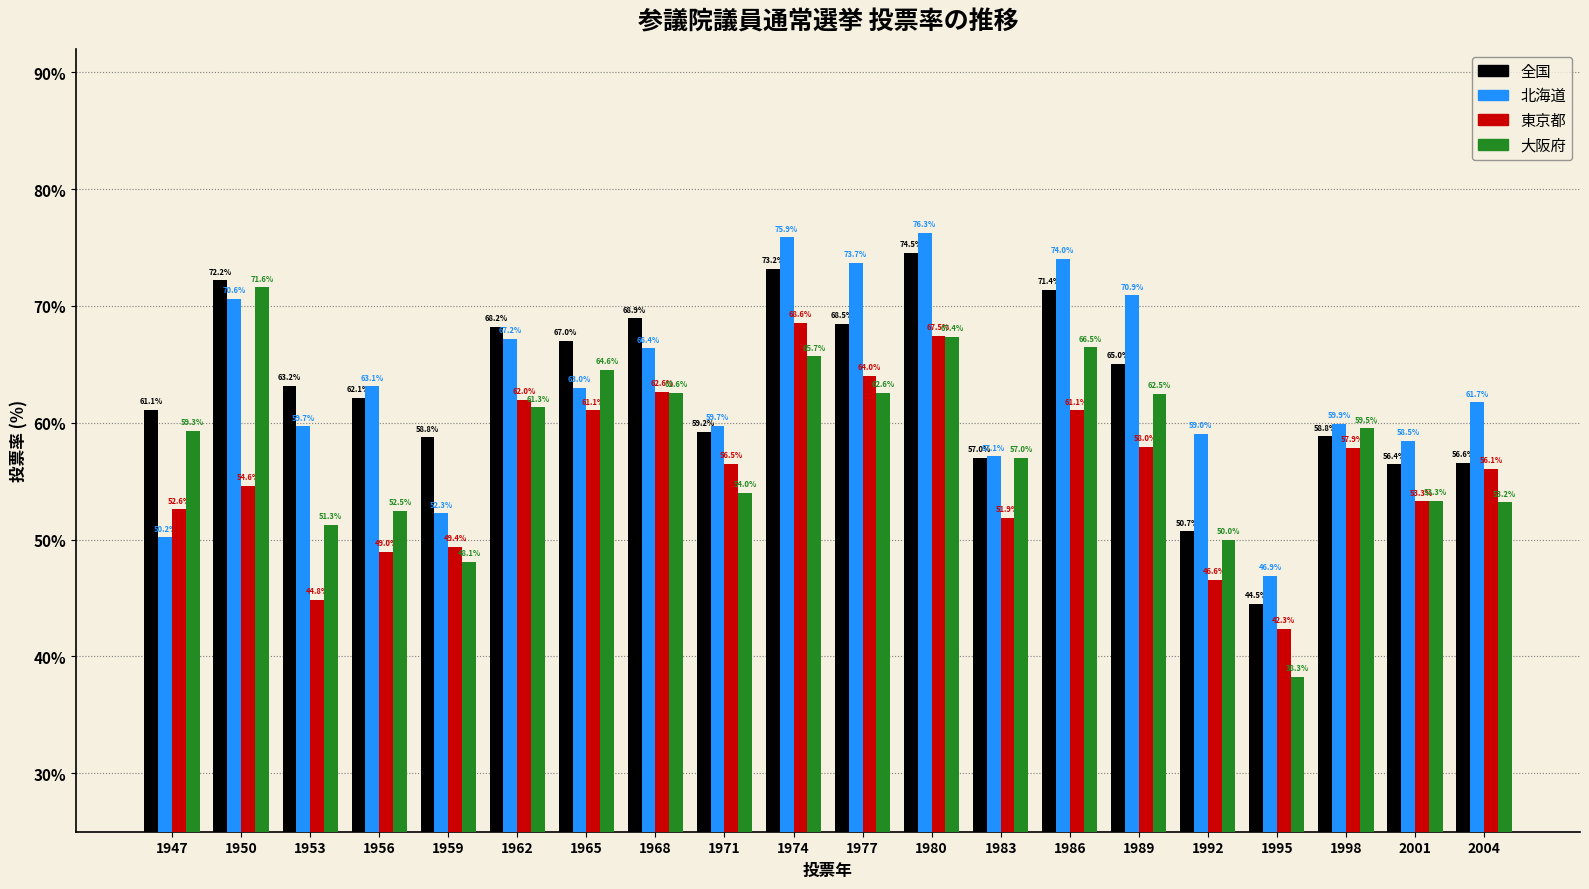

Where is 全国 nearest to the value 59?

1998